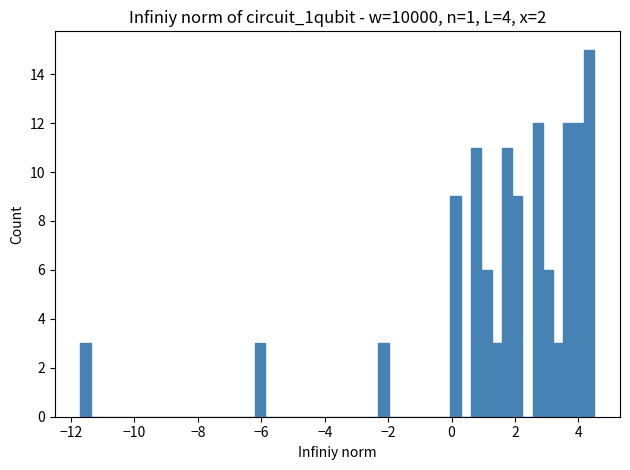

Read against the x-axis, roughly where is the centre of the tallest bar?

4.4